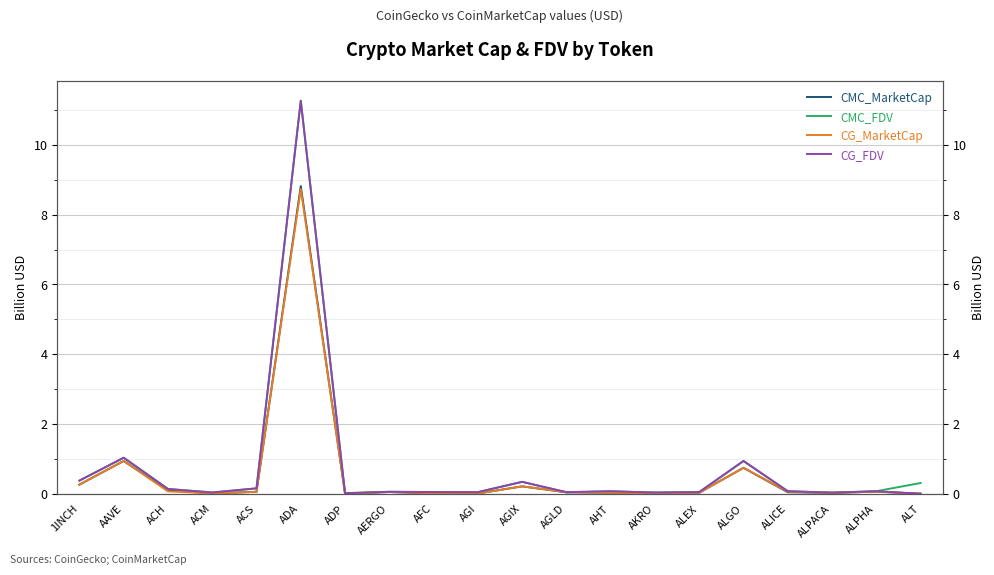

Reading left to right, what are all the values shown in this chart?

CMC_MarketCap: 1INCH=0.3	AAVE=0.9	ACH=0.1	ACM=0.0	ACS=0.1	ADA=8.8	ADP=0.0	AERGO=0.0	AFC=0.0	AGI=0.0	AGIX=0.2	AGLD=0.0	AHT=0.0	AKRO=0.0	ALEX=0.0	ALGO=0.7	ALICE=0.0	ALPACA=0.0	ALPHA=0.1	ALT=0.0
CMC_FDV: 1INCH=0.4	AAVE=1.0	ACH=0.1	ACM=0.0	ACS=0.2	ADA=11.3	ADP=0.0	AERGO=0.1	AFC=0.0	AGI=0.0	AGIX=0.3	AGLD=0.0	AHT=0.1	AKRO=0.0	ALEX=0.0	ALGO=0.9	ALICE=0.1	ALPACA=0.0	ALPHA=0.1	ALT=0.3
CG_MarketCap: 1INCH=0.3	AAVE=0.9	ACH=0.1	ACM=0.0	ACS=0.1	ADA=8.7	ADP=0.0	AERGO=0.0	AFC=0.0	AGI=0.0	AGIX=0.2	AGLD=0.0	AHT=0.0	AKRO=0.0	ALEX=0.0	ALGO=0.7	ALICE=0.1	ALPACA=0.0	ALPHA=0.1	ALT=0.0
CG_FDV: 1INCH=0.4	AAVE=1.0	ACH=0.1	ACM=0.0	ACS=0.2	ADA=11.3	ADP=0.0	AERGO=0.1	AFC=0.0	AGI=0.0	AGIX=0.3	AGLD=0.0	AHT=0.1	AKRO=0.0	ALEX=0.0	ALGO=0.9	ALICE=0.1	ALPACA=0.0	ALPHA=0.1	ALT=0.0